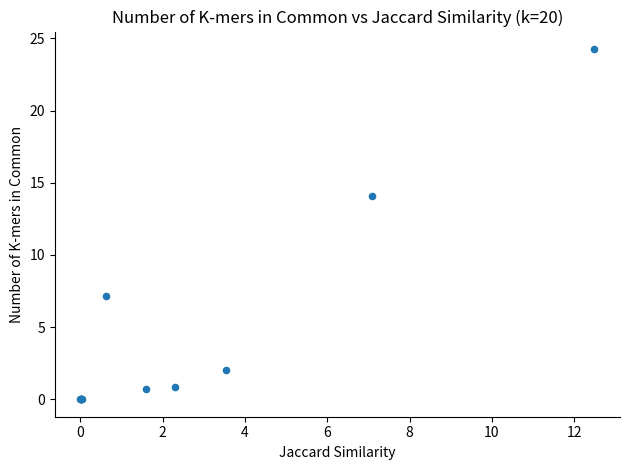

What Y value in the scatter plot is closest to 12?

14.1